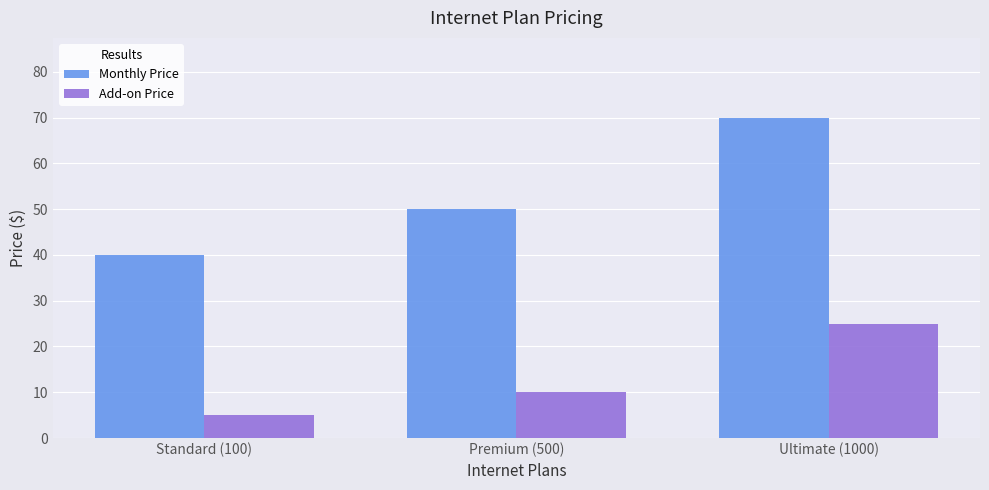

How many data points in Add-on Price are above 9?

2